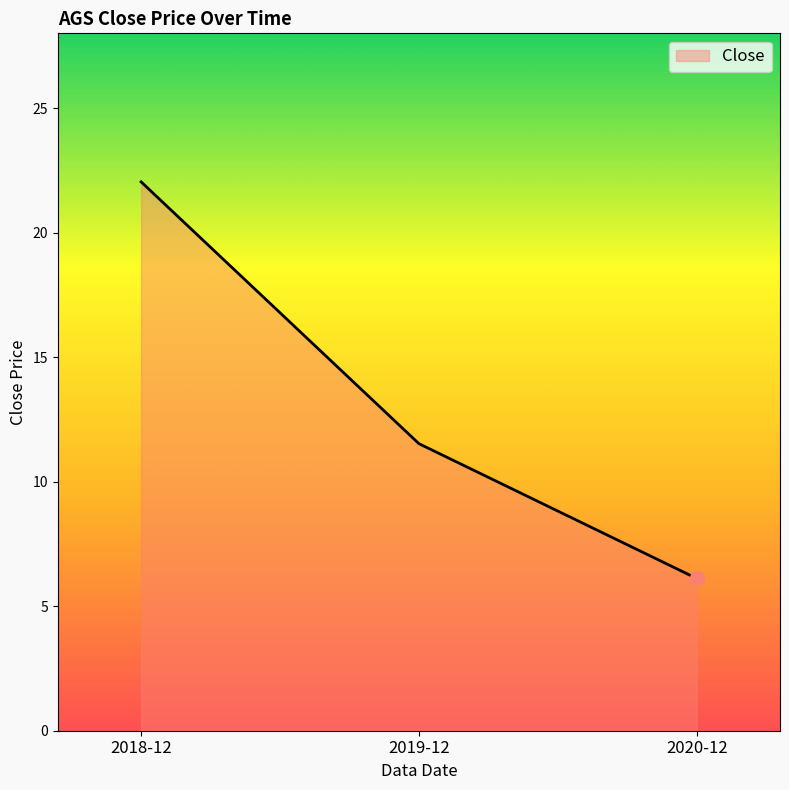

How many distinct data groups are displayed?

1